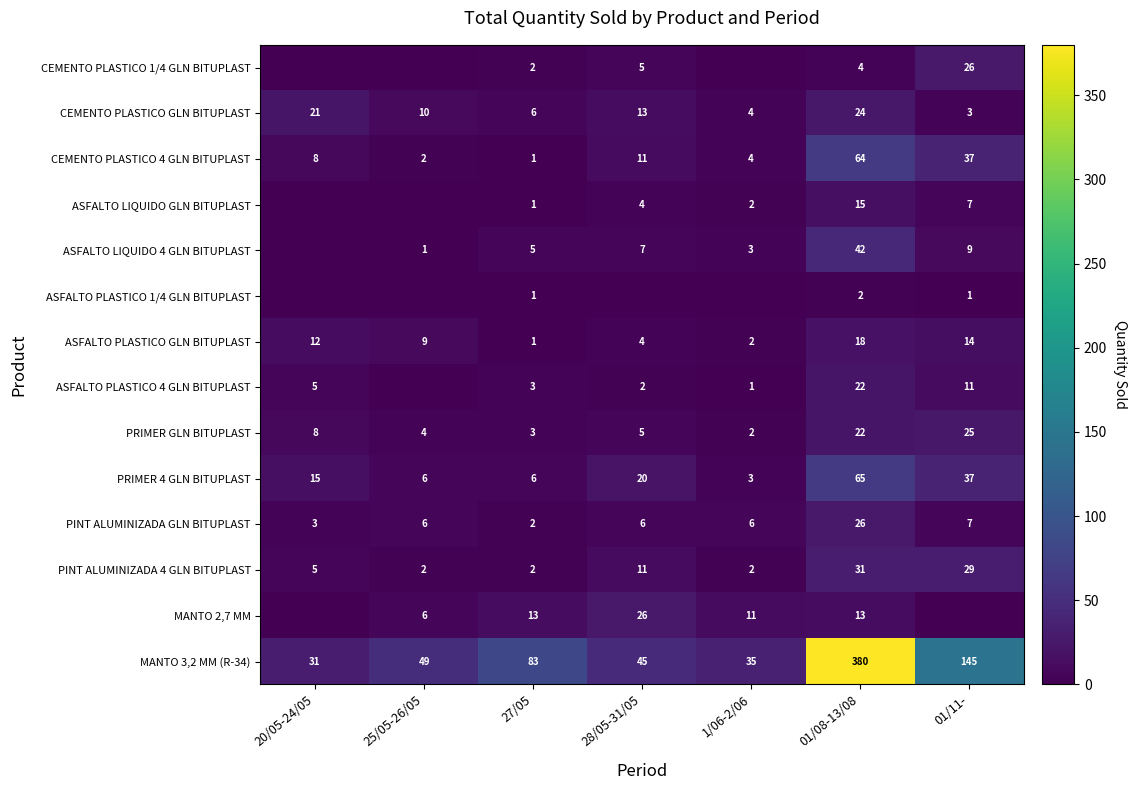

At which label is CEMENTO PLASTICO 4 GLN BITUPLAST closest to 32?

01/11-